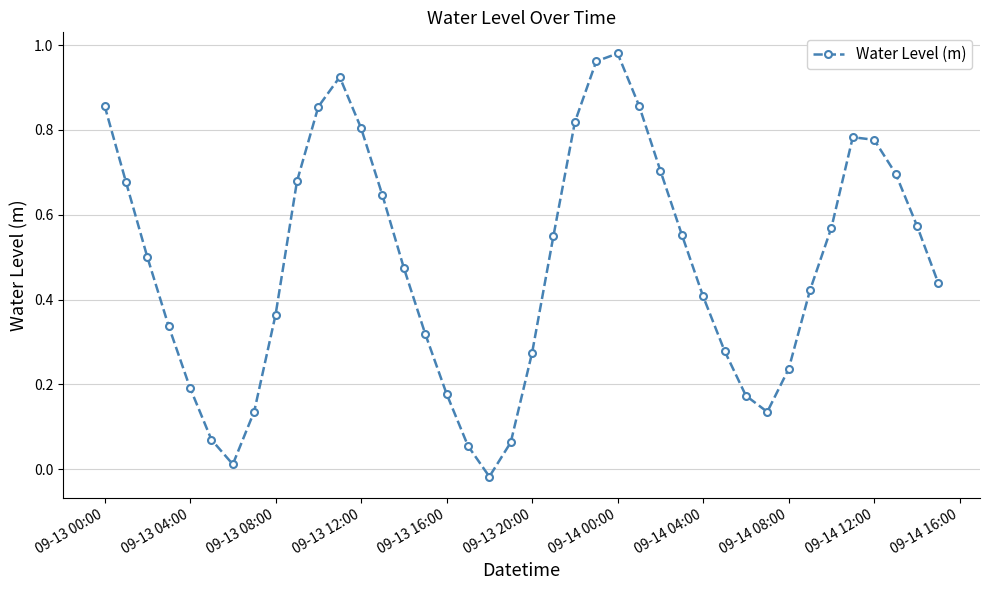

What is the sum of all values?

19.3